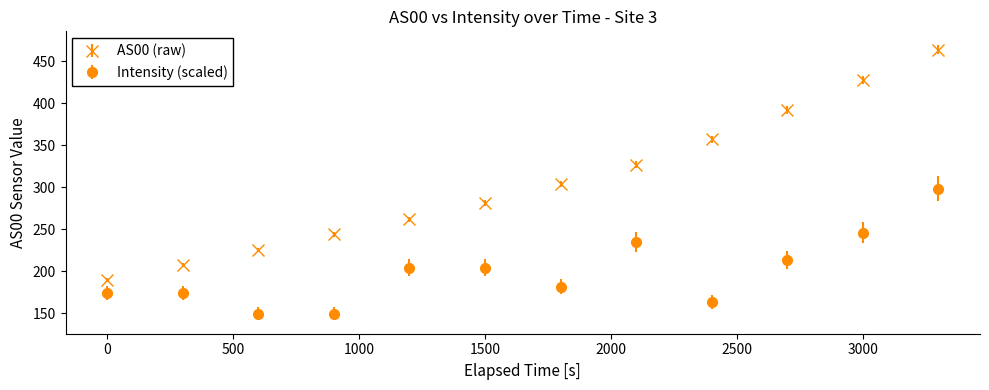

Which series has the largest range (max minus min)?

AS00 (raw)